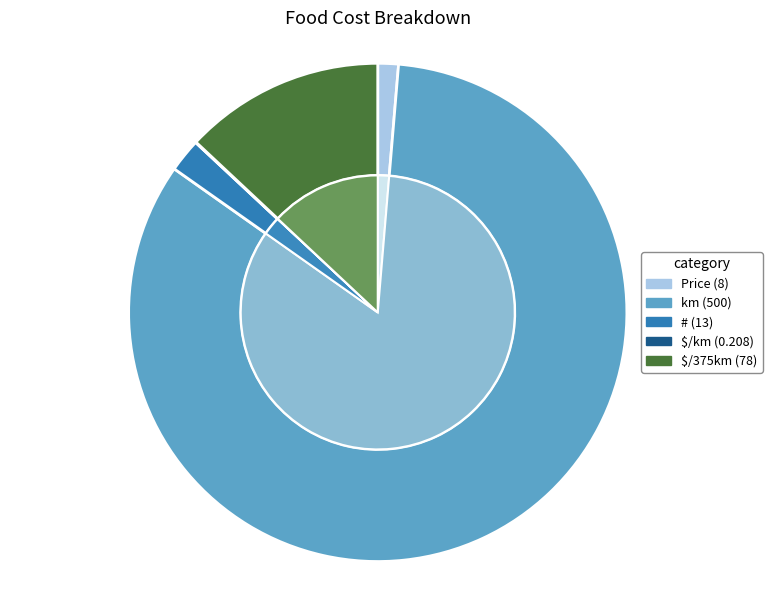

What is the smallest slice in the pie chart?

$/km